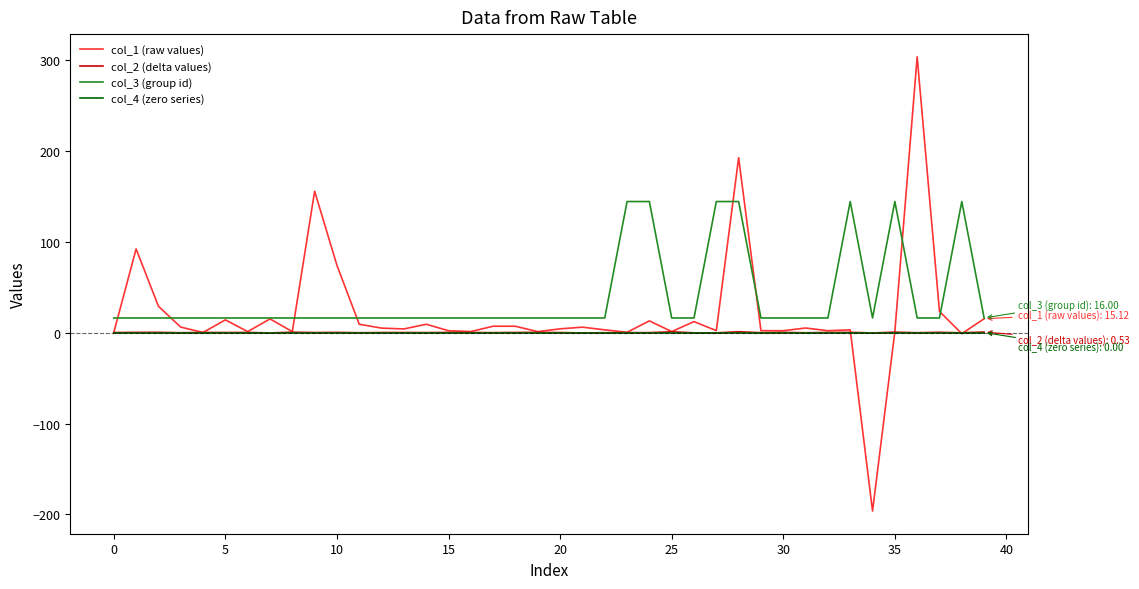

What is the minimum value for col_1 (raw values)?

-196.2